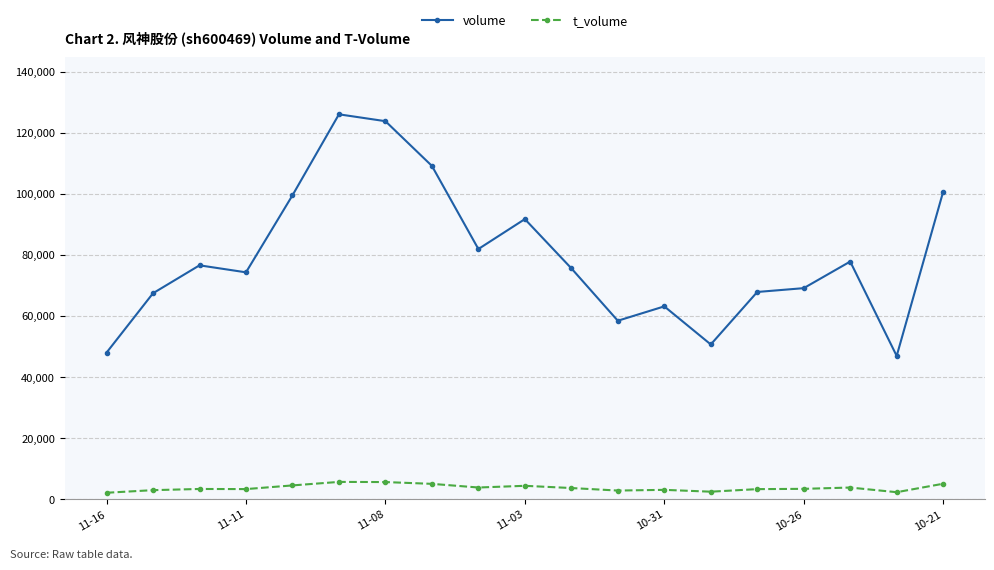

Rank the series by their average value, from highest to lowest.

volume, t_volume